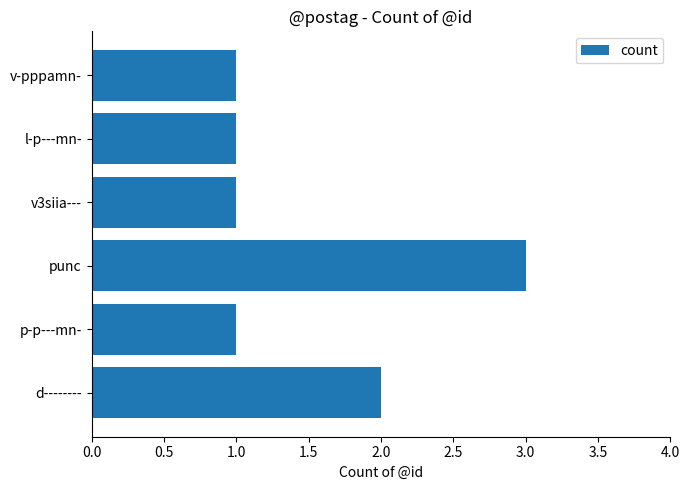

How many series are shown in this chart?

1